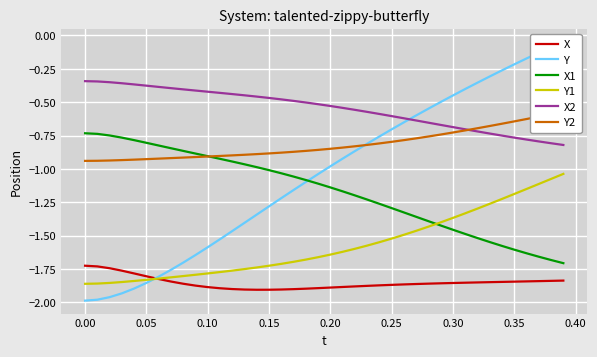

What is the average value of the X2 series?

-0.5